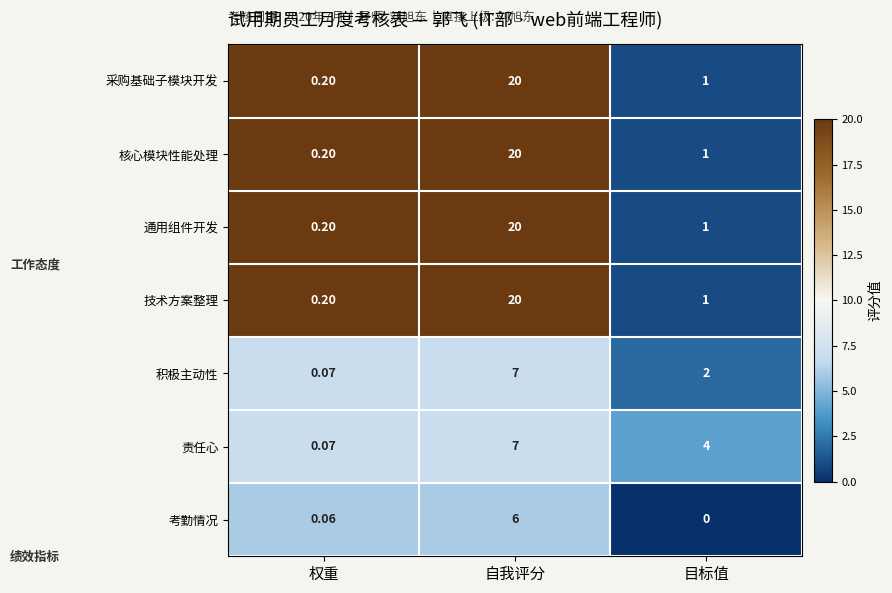

What is the greatest value displayed?

20.0